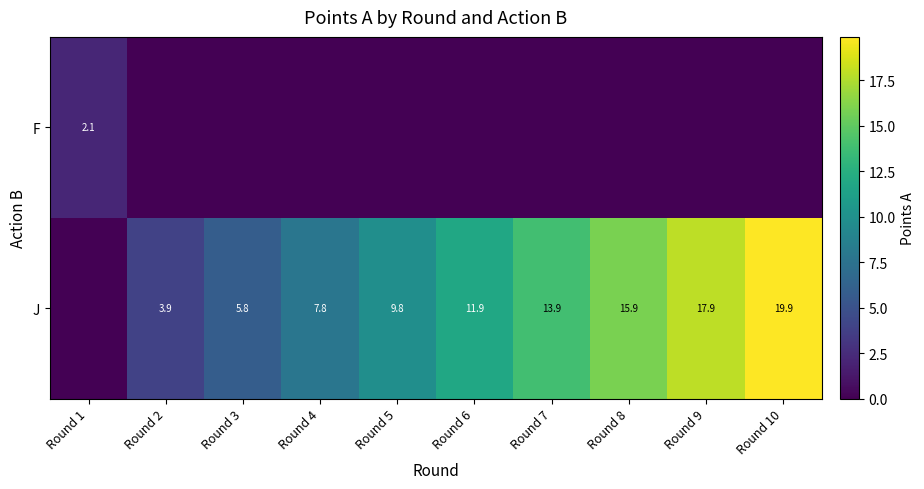

The J series shows 17.9 at Round 9. True or false?

True